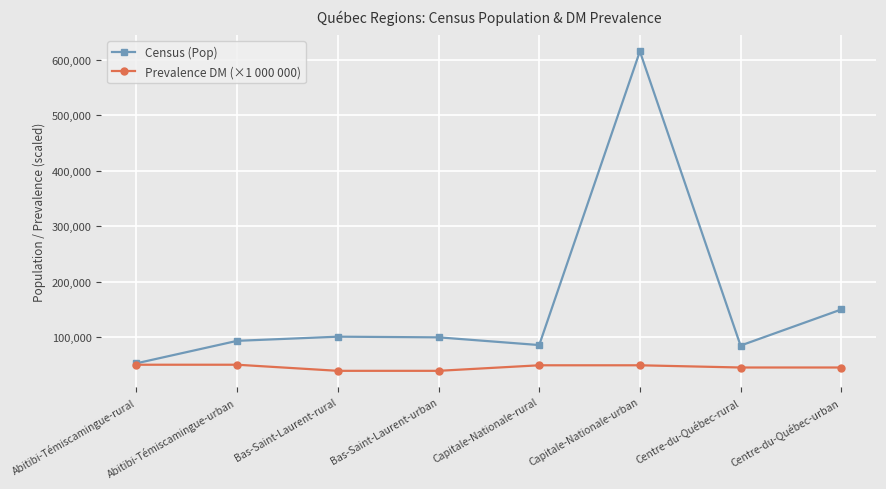

What is the difference between the second highest and second lowest values in the Prevalence DM (×1 000 000) series?

11000.0